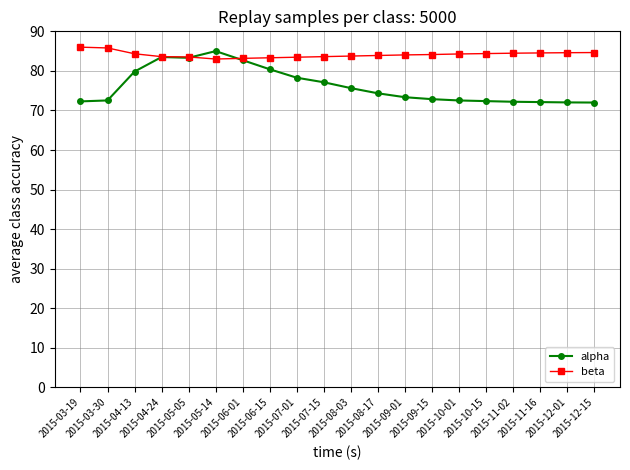

Does the chart have visible grid lines?

Yes